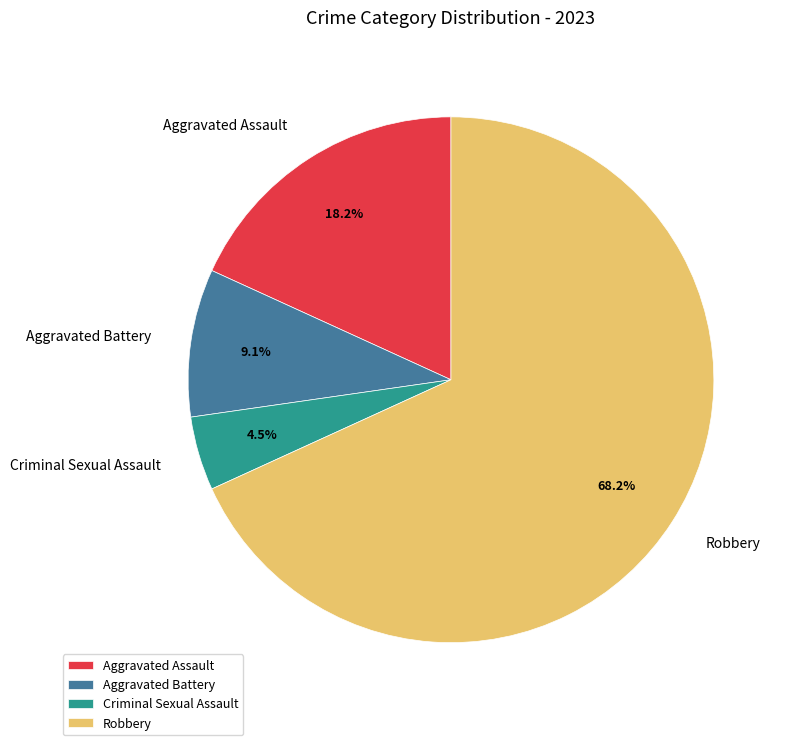

To the nearest percent, what is the combined percentage of Aggravated Battery and Criminal Sexual Assault?

14%